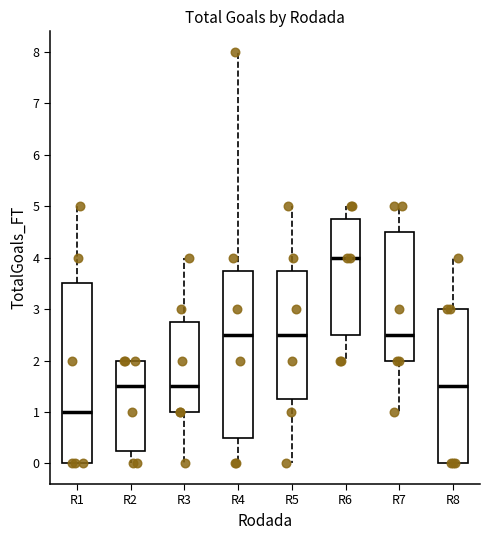

Reading left to right, read every box against the y-axis: the position of its median line, the range the box covers, and the ends of its whiskers. The values are not printed on the chart, so give them approximately, as read against the axis.

R1: median 1.0, box 0.0 to 3.5, whiskers 0.0 to 5.0
R2: median 1.5, box 0.3 to 2.0, whiskers 0.0 to 2.0
R3: median 1.5, box 1.0 to 2.8, whiskers 0.0 to 4.0
R4: median 2.5, box 0.5 to 3.8, whiskers 0.0 to 8.0
R5: median 2.5, box 1.3 to 3.8, whiskers 0.0 to 5.0
R6: median 4.0, box 2.5 to 4.8, whiskers 2.0 to 5.0
R7: median 2.5, box 2.0 to 4.5, whiskers 1.0 to 5.0
R8: median 1.5, box 0.0 to 3.0, whiskers 0.0 to 4.0